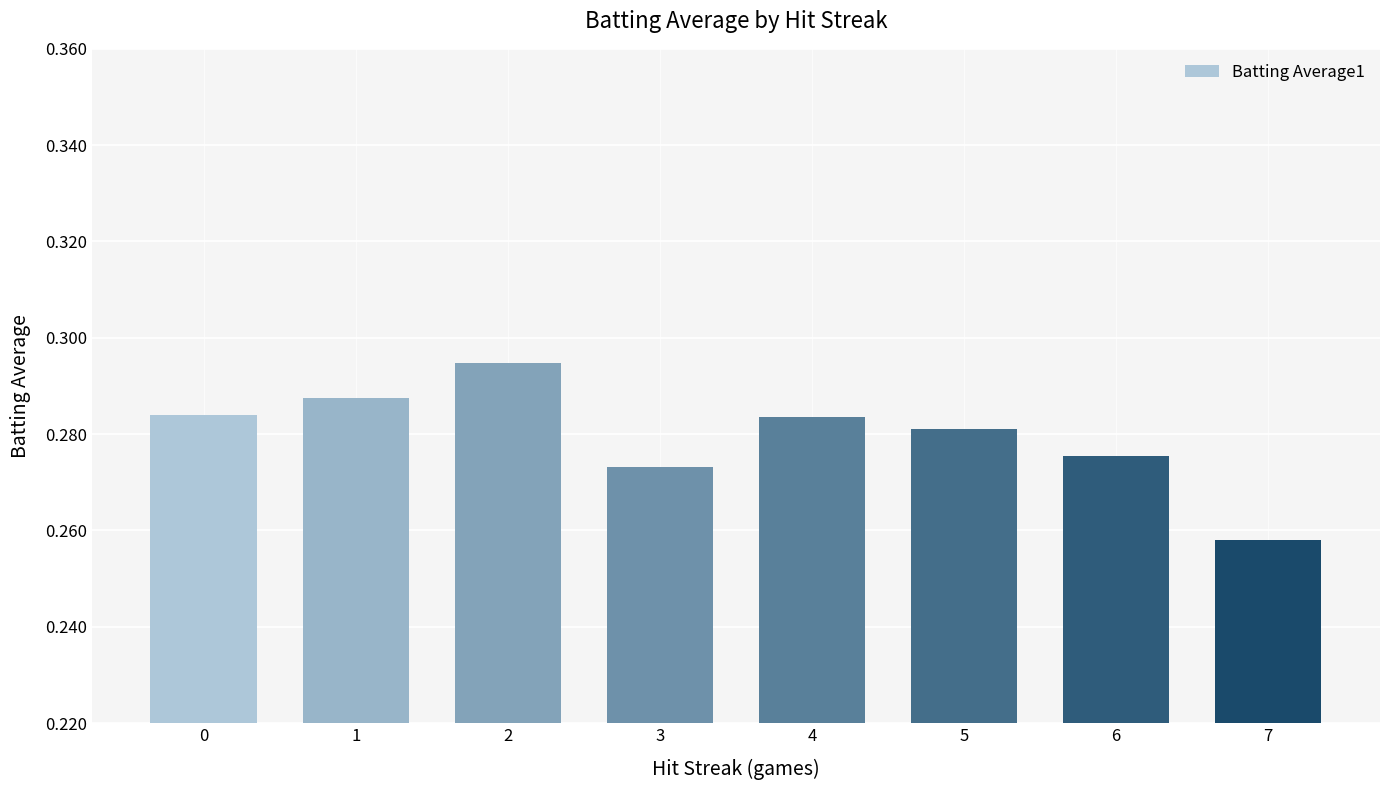

At which category does the chart reach its minimum across all series?

7